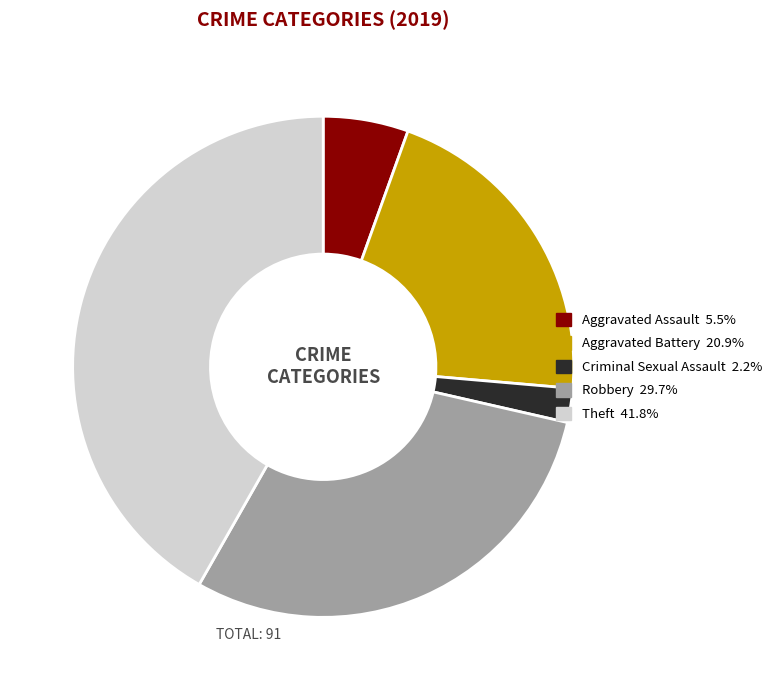

Which category has the smallest portion of the pie?

Criminal Sexual Assault